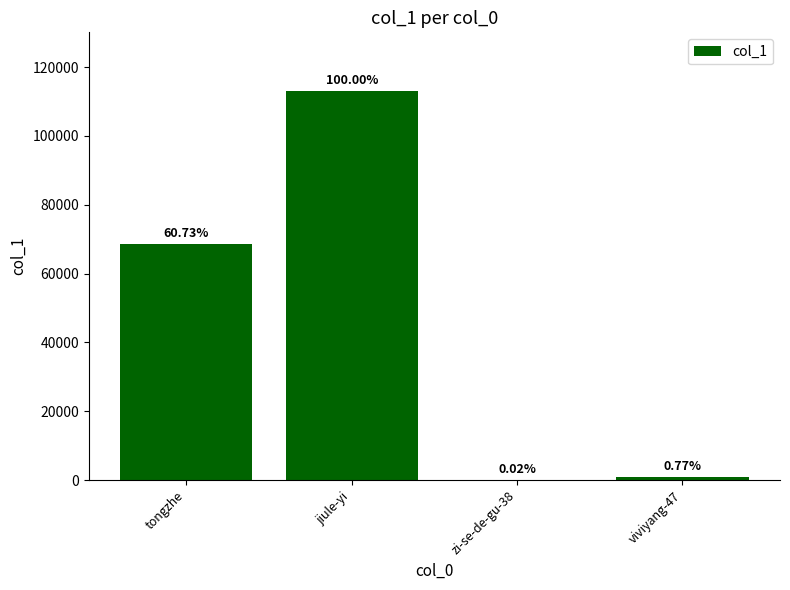

Reading left to right, extract all data points from this chart.

tongzhe=68721	jiule-yi=113160	zi-se-de-gu-38=17	viviyang-47=868